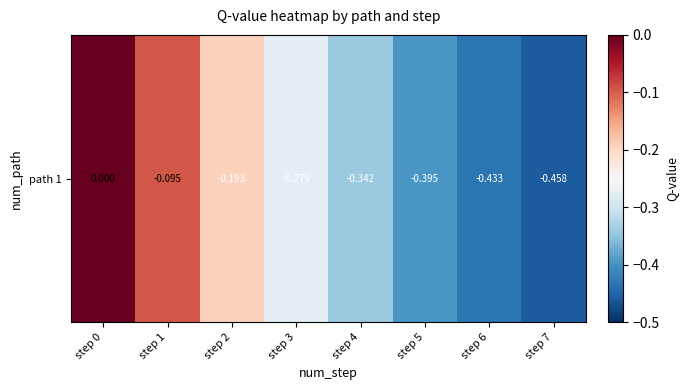

What is the average value?

-0.3